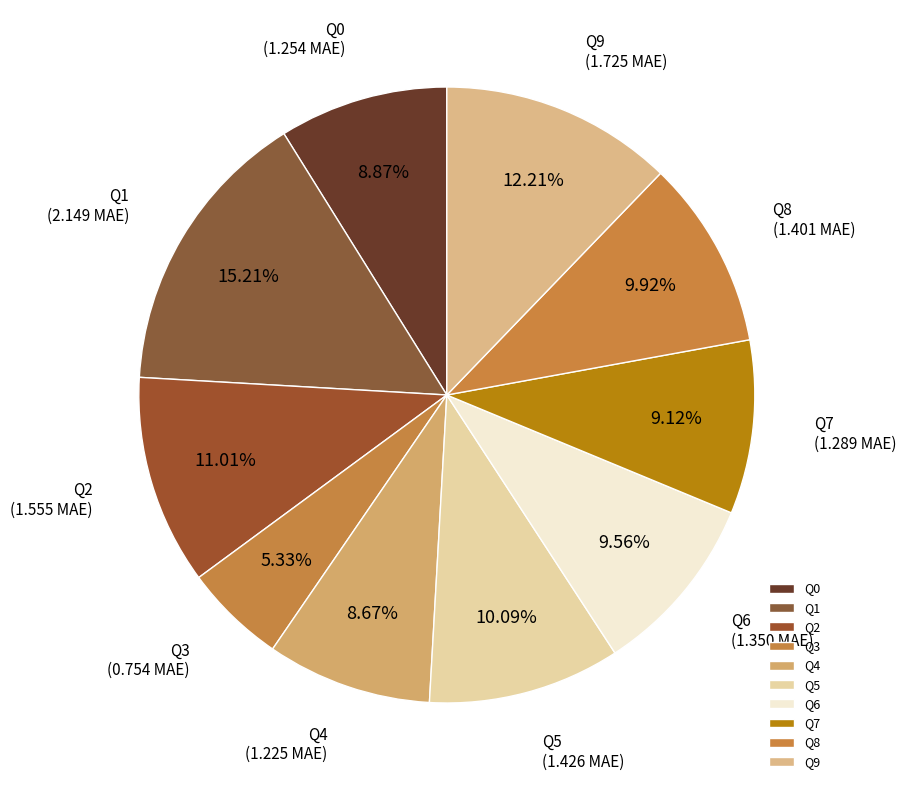

How many segments does this pie chart have?

10